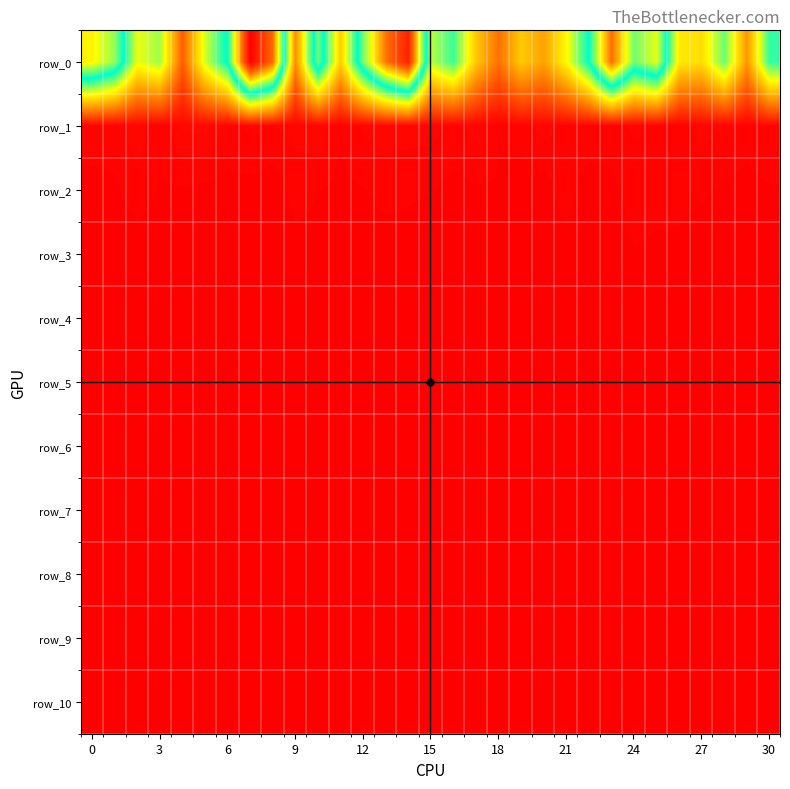

What is the difference between the maximum and minimum values in the row_1 series?

10249131.6